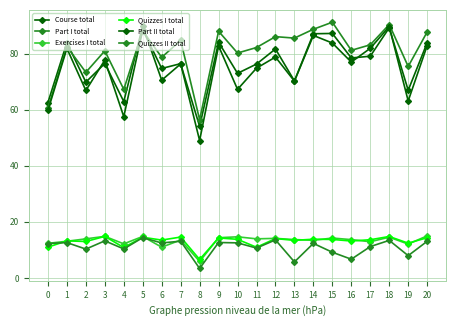

How many categories are shown in the chart?

21